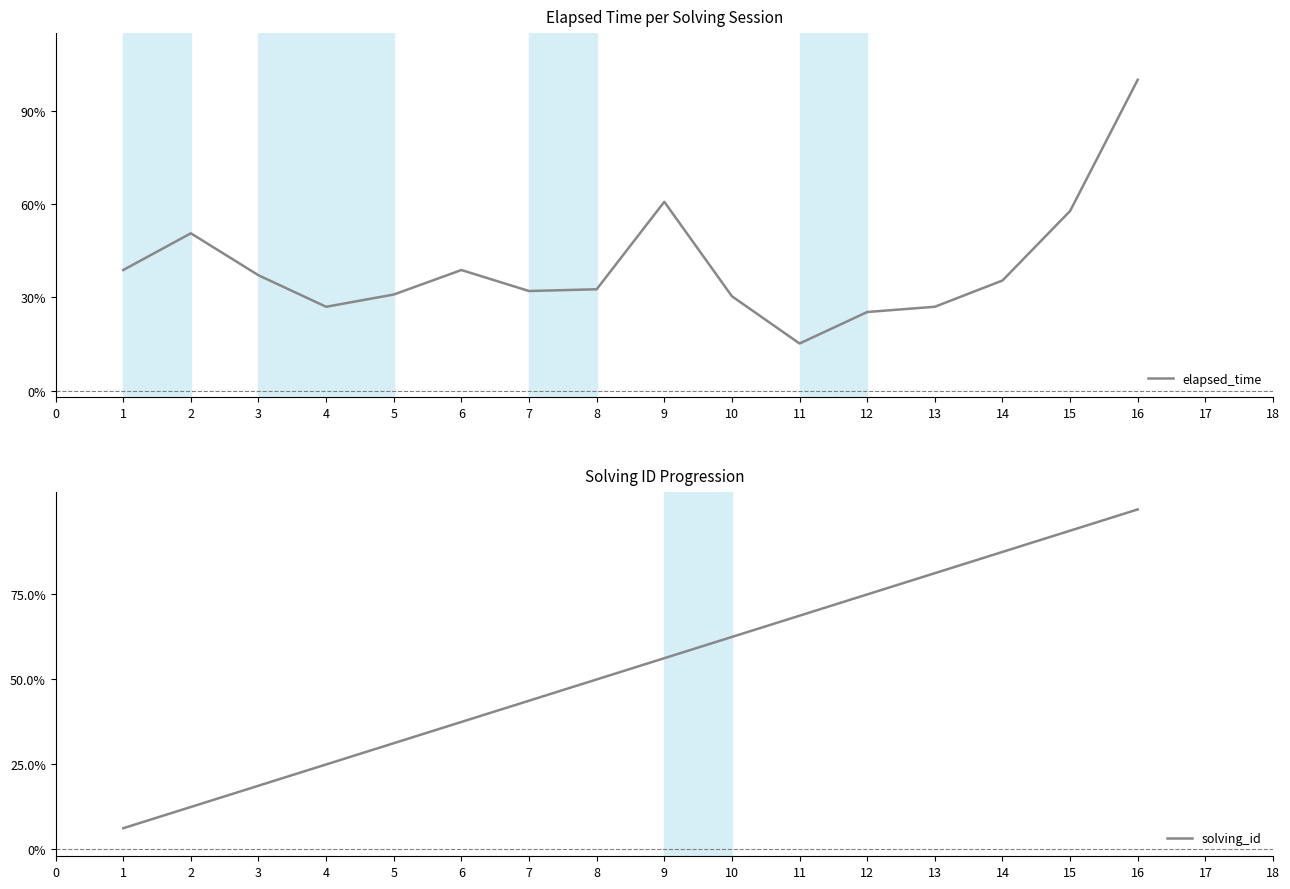

Rank the series by their average value, from lowest to highest.

elapsed_time, solving_id